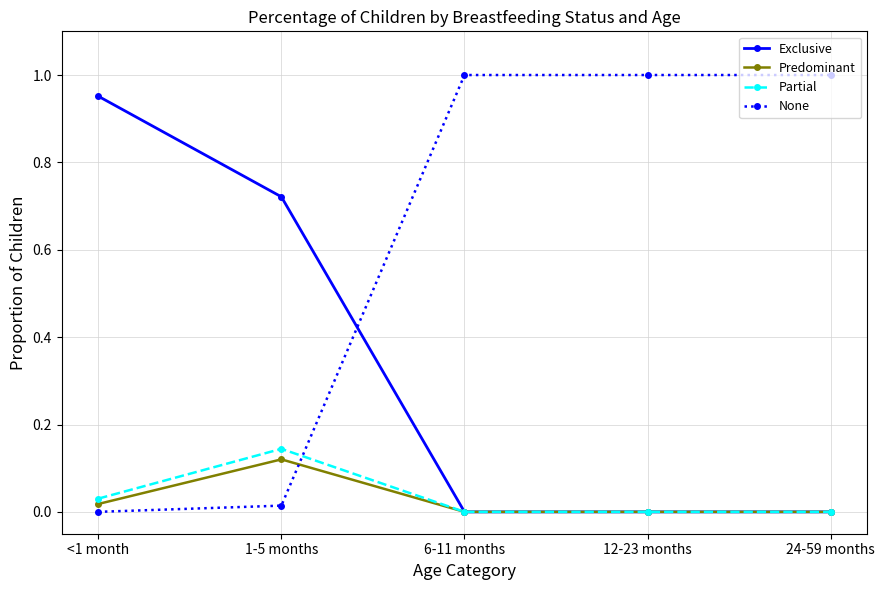

Count the number of categories in the chart.

5